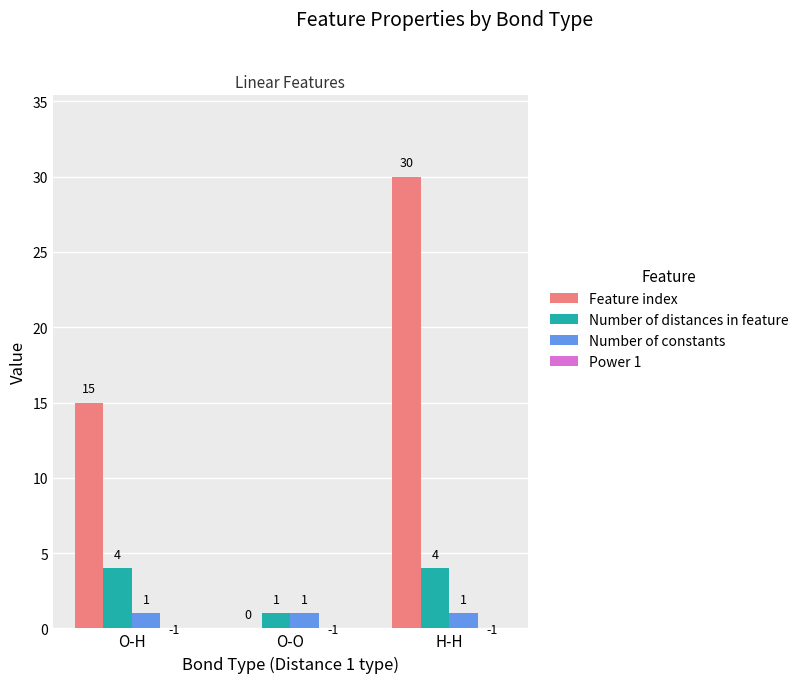

Is it true that Feature index equals 49 at H-H?

False